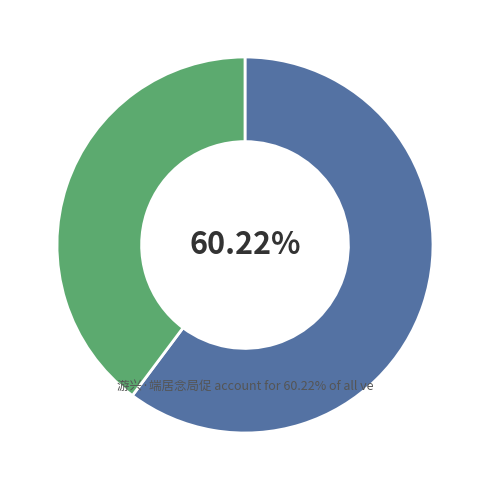

Is there a majority slice in this chart?

Yes